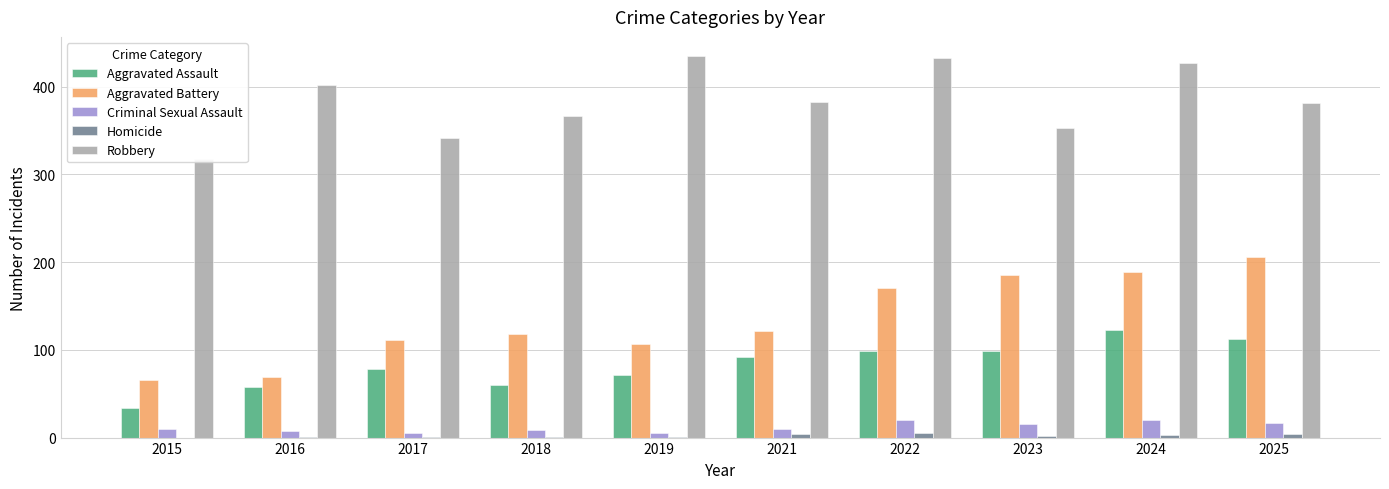

List the series in order of their peak value, lowest first.

Homicide, Criminal Sexual Assault, Aggravated Assault, Aggravated Battery, Robbery